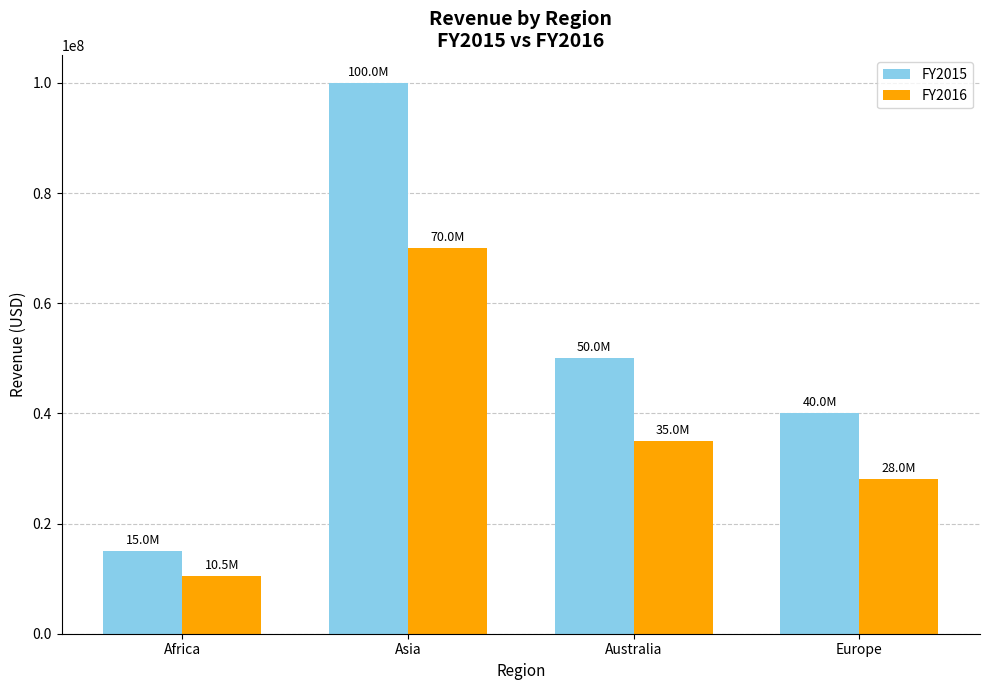

How many data points does each series have?

4